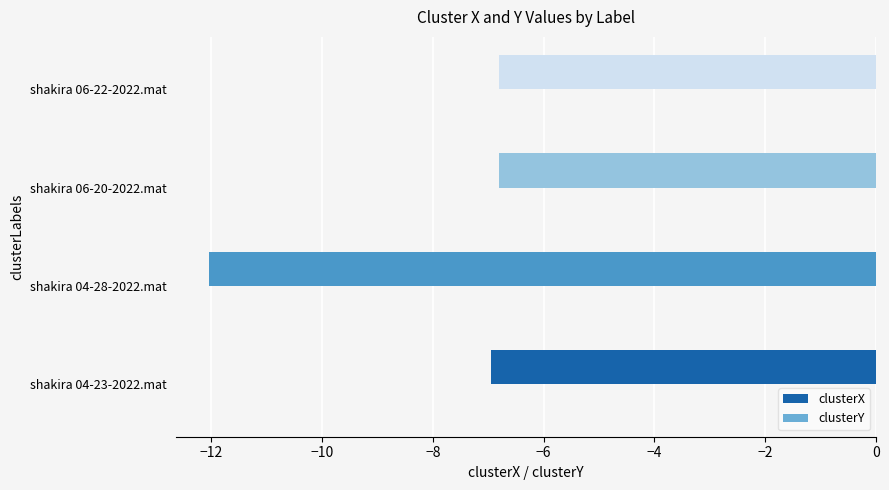

Is it true that clusterX equals -6.8 at shakira 06-20-2022.mat?

True